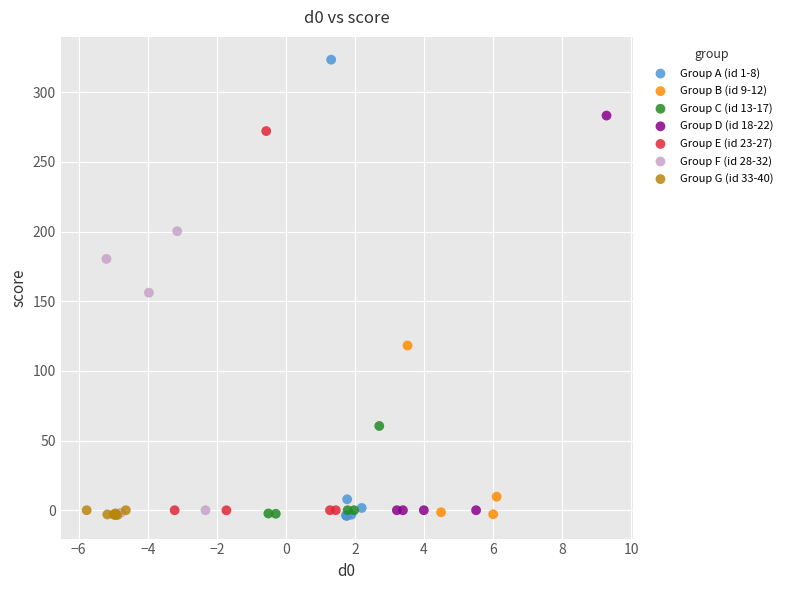

Which series has the widest spread of Y values?

Group A (id 1-8)